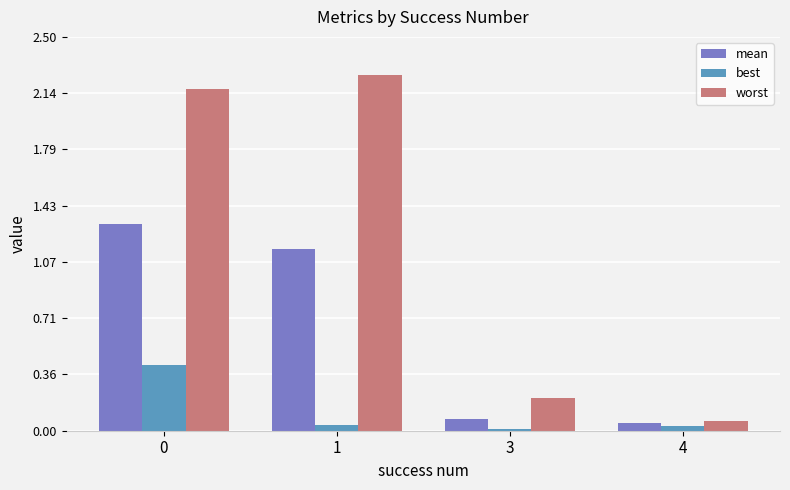

True or false: best has a value of 0.0 at 1.

True